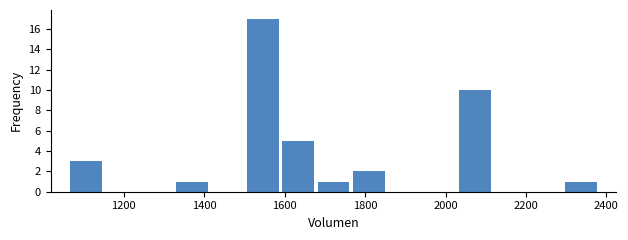

Reading left to right, list every bar in this chart as the range it spans on the x-axis followed by its height. Neither the bar edges nor the heights are printed on the chart, so give them approximately, as read against the axes.

1060 to 1160: 3
1160 to 1240: 0
1240 to 1320: 0
1320 to 1420: 1
1420 to 1500: 0
1500 to 1580: 17
1580 to 1680: 5
1680 to 1760: 1
1760 to 1860: 2
1860 to 1940: 0
1940 to 2020: 0
2020 to 2120: 10
2120 to 2200: 0
2200 to 2300: 0
2300 to 2380: 1